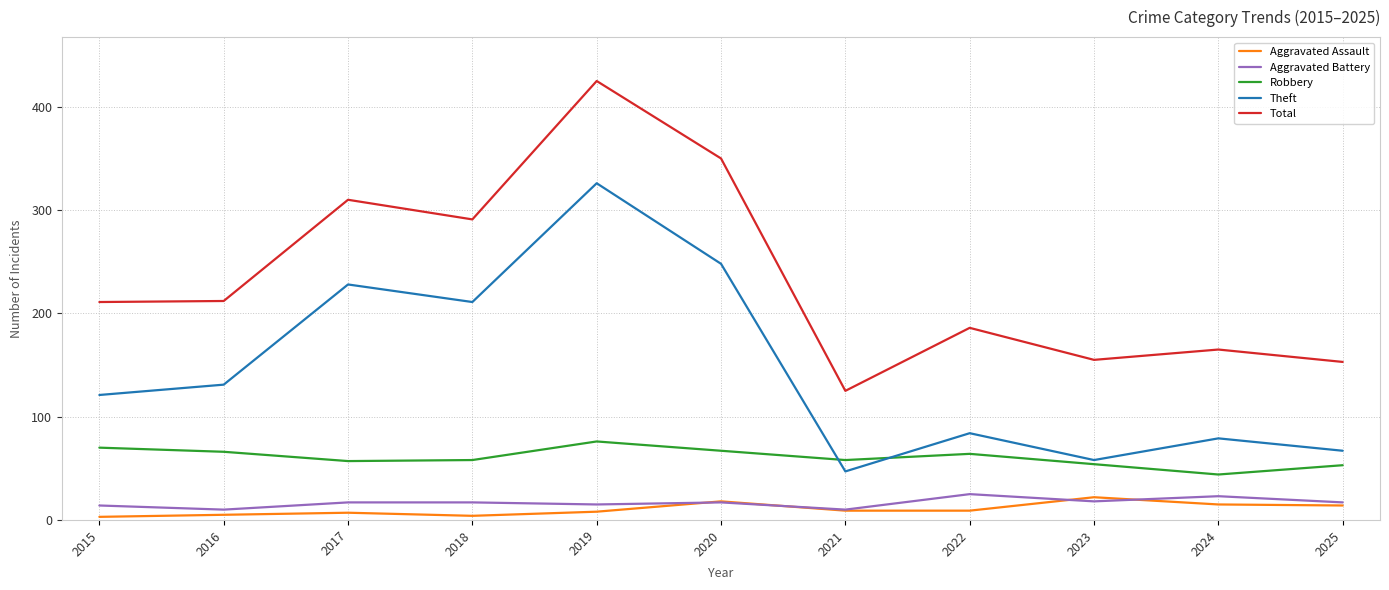

Which series has the largest range (max minus min)?

Total